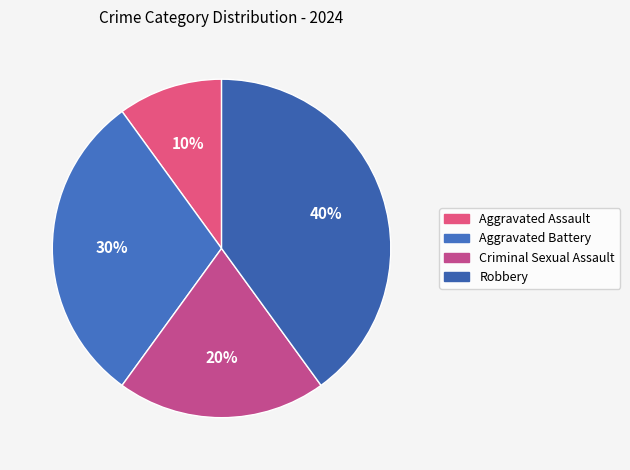

Does any single category account for the majority?

No